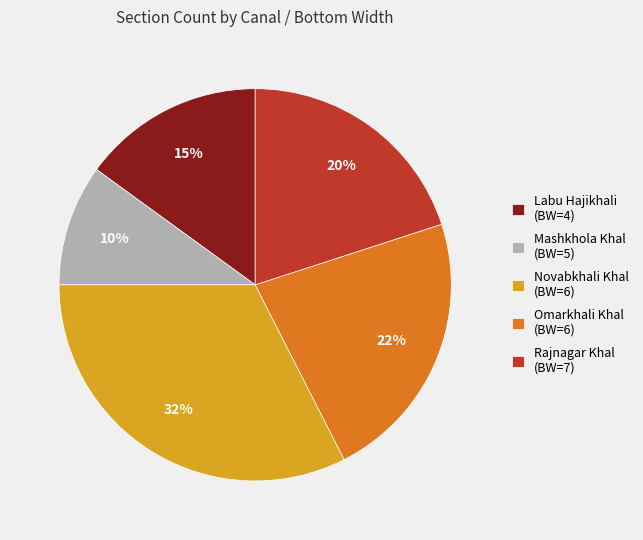

How many segments does this pie chart have?

5